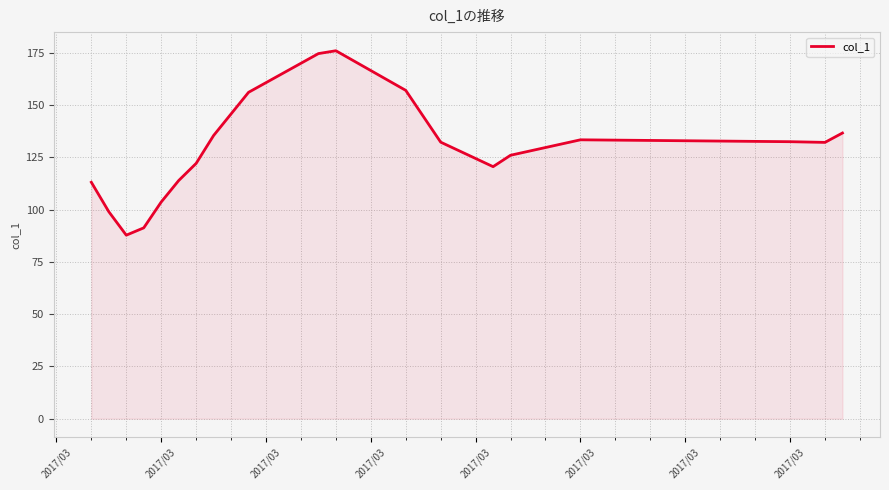

What is the smallest value displayed?

87.8